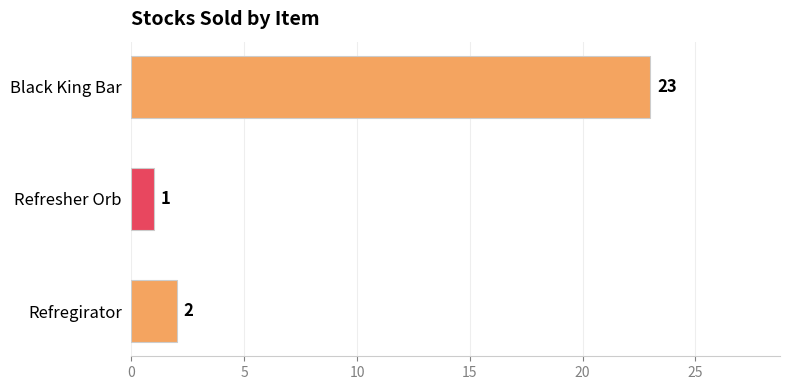

List the labels in order of value, smallest first.

Refresher Orb, Refregirator, Black King Bar